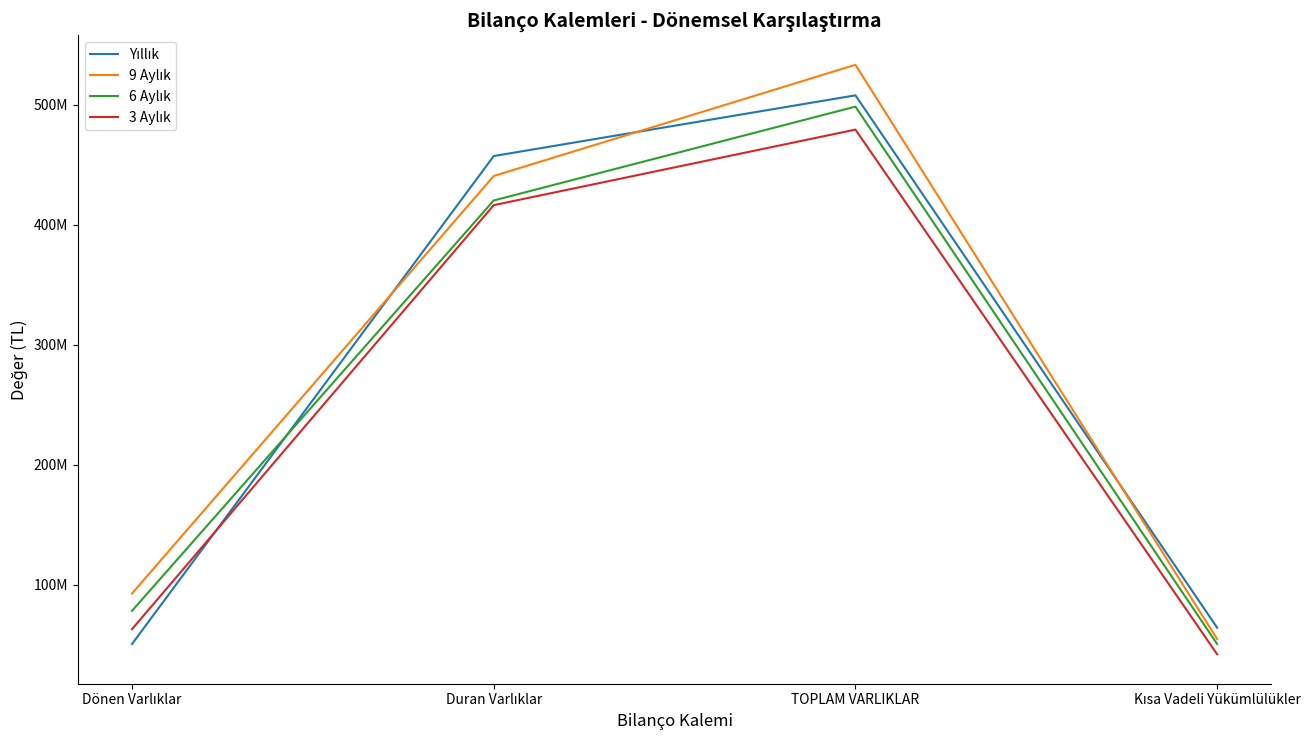

Is this an area chart (filled region under the line)?

No